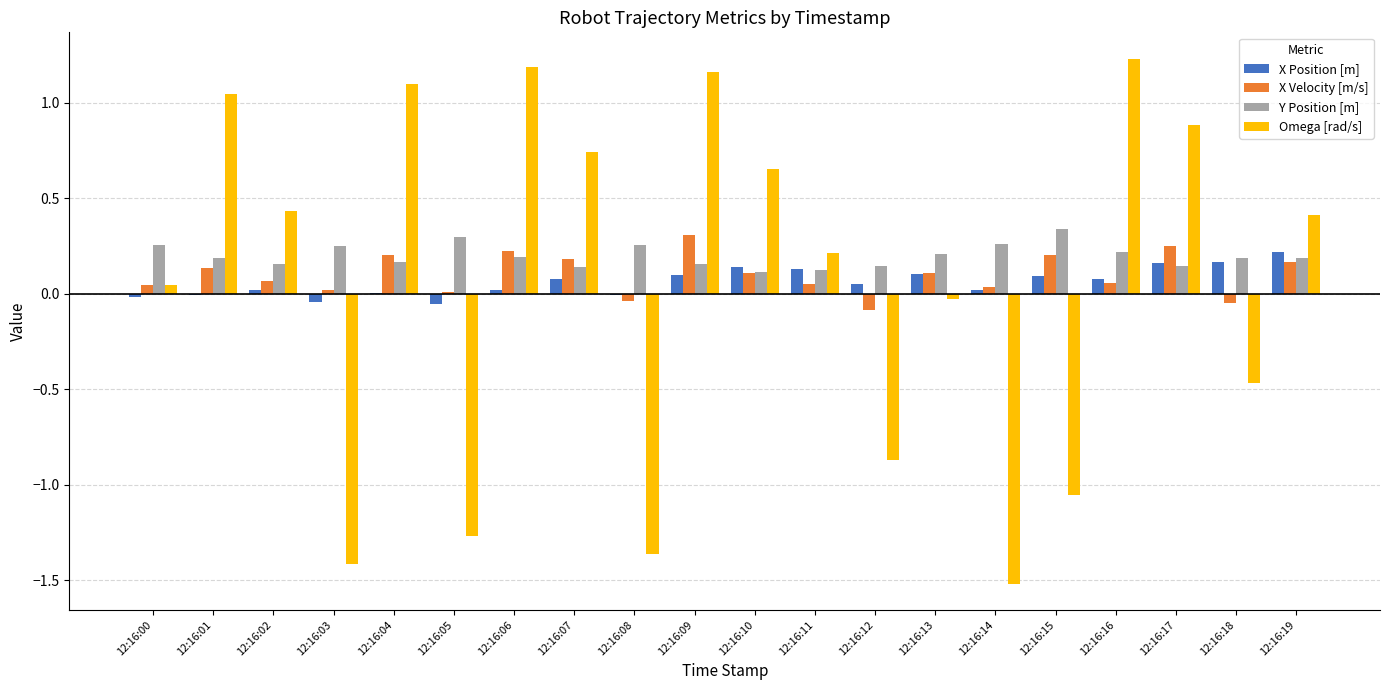

The value of Omega [rad/s] at 12:16:08 is -0.7. True or false?

False